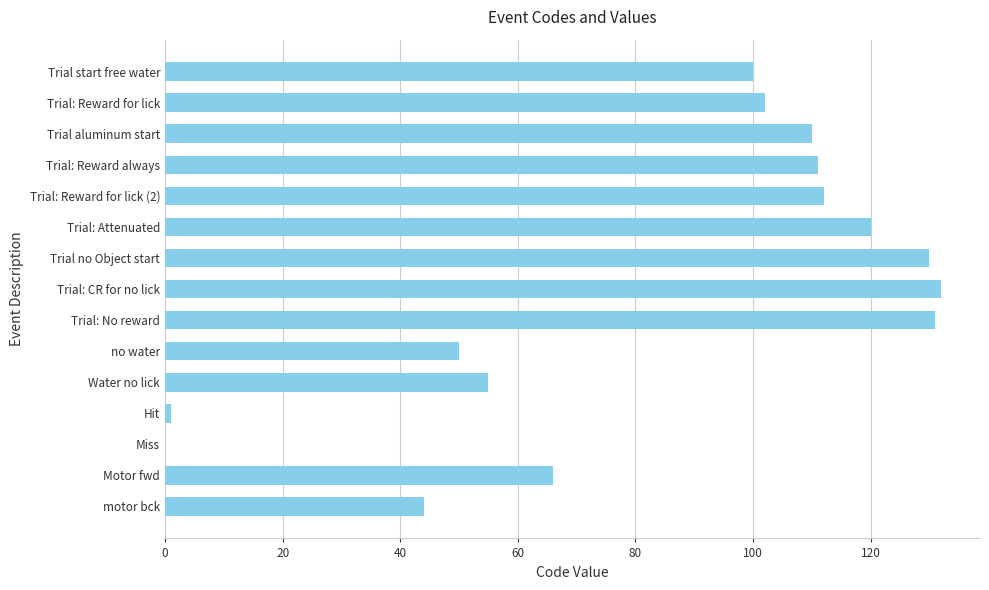

What is the change in value from Trial: Reward for lick (2) to motor bck?

-68